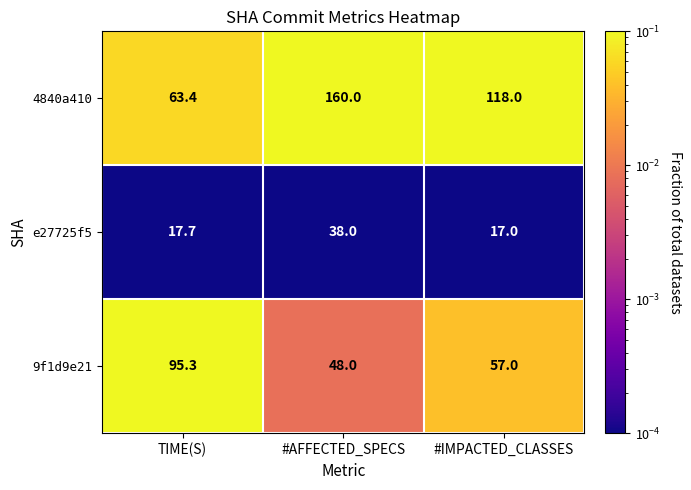

True or false: 4840a410 has a value of 160.0 at #AFFECTED_SPECS.

True